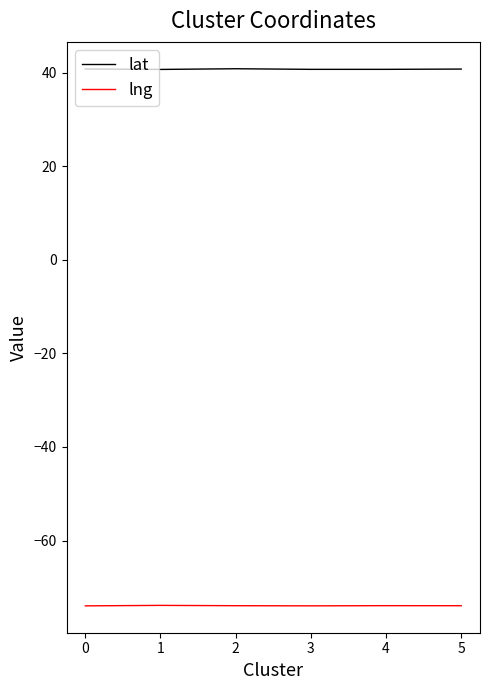

Read the lng value at 3.

-74.0